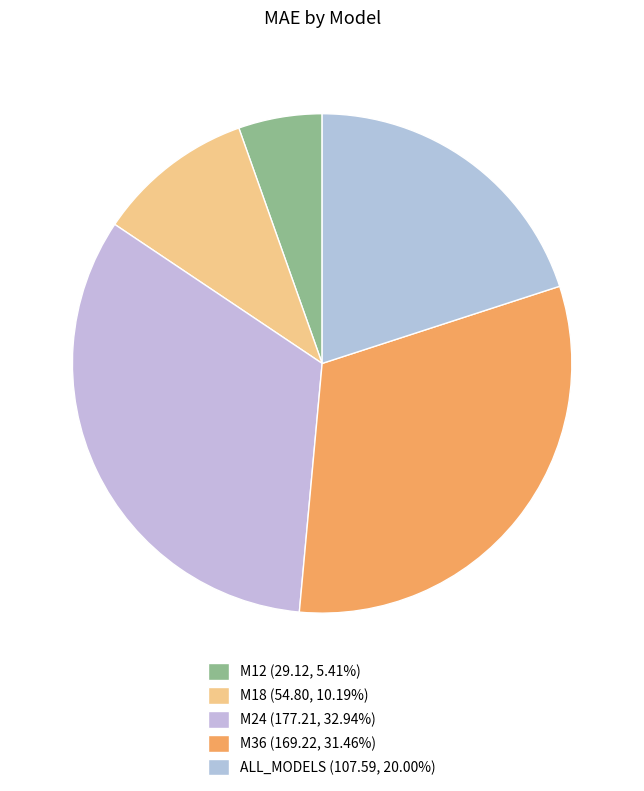

To the nearest percent, what is the combined percentage of M12 and ALL_MODELS?

25%